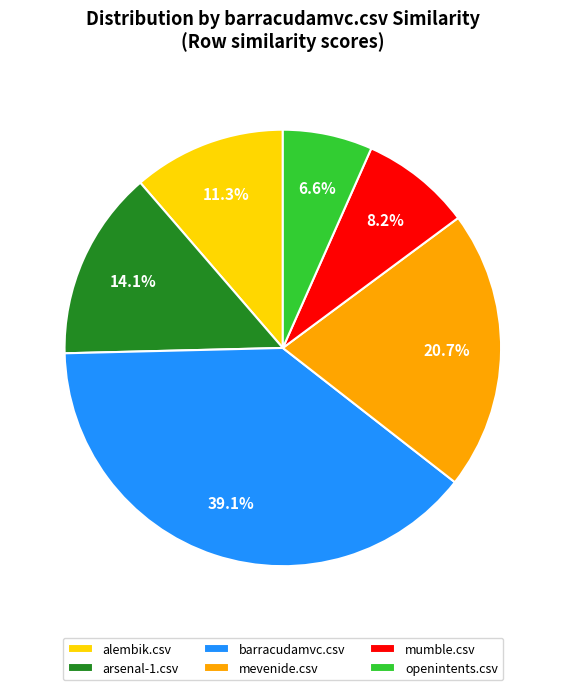

How much of the chart is everything except alembik.csv?

88.7%